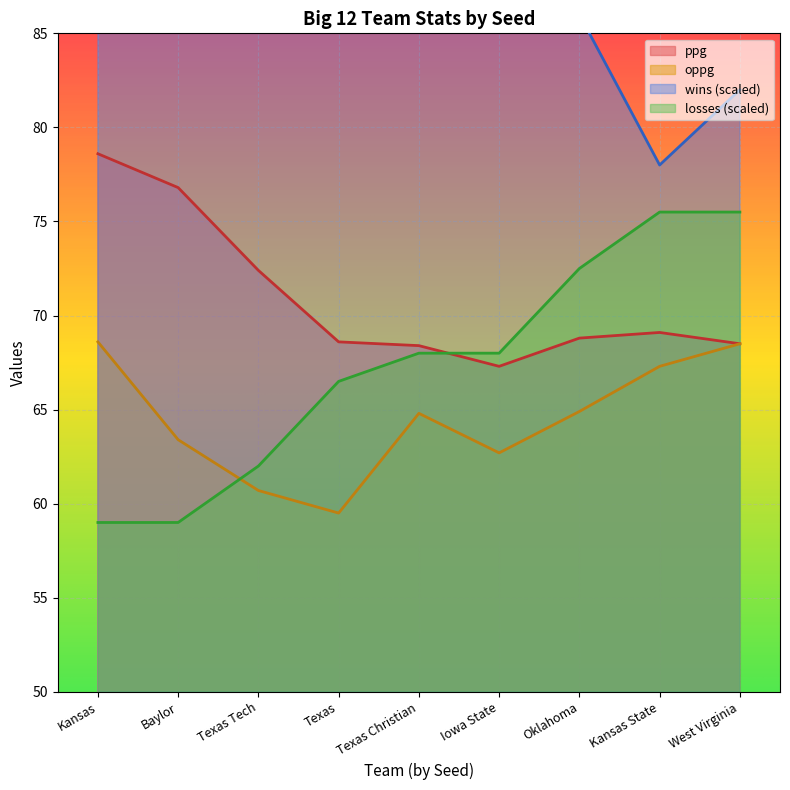

Which series ends up on top after the final intersection of losses and oppg?

losses